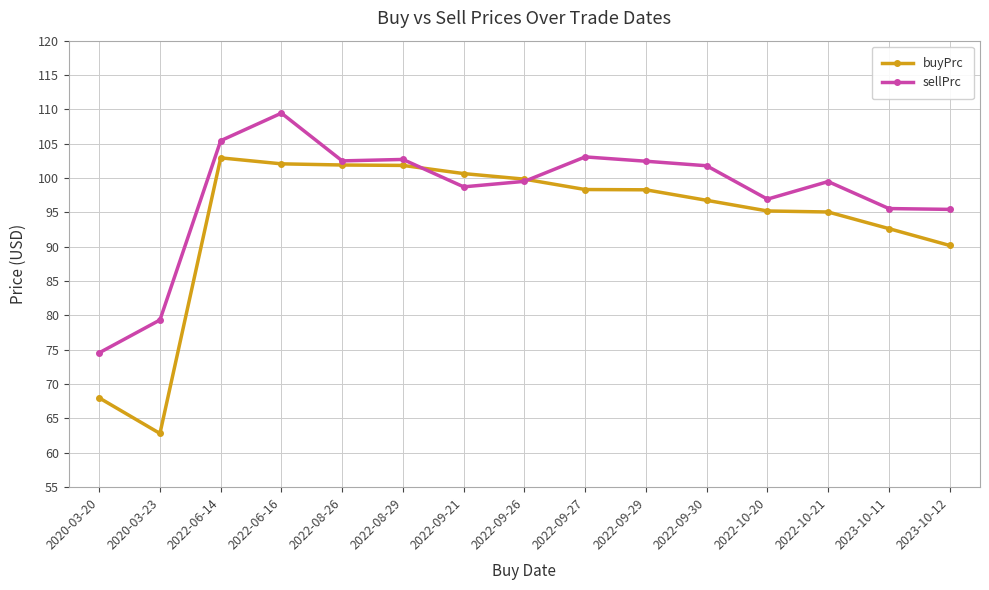

What is the label of the 2nd point from the left?

2020-03-23